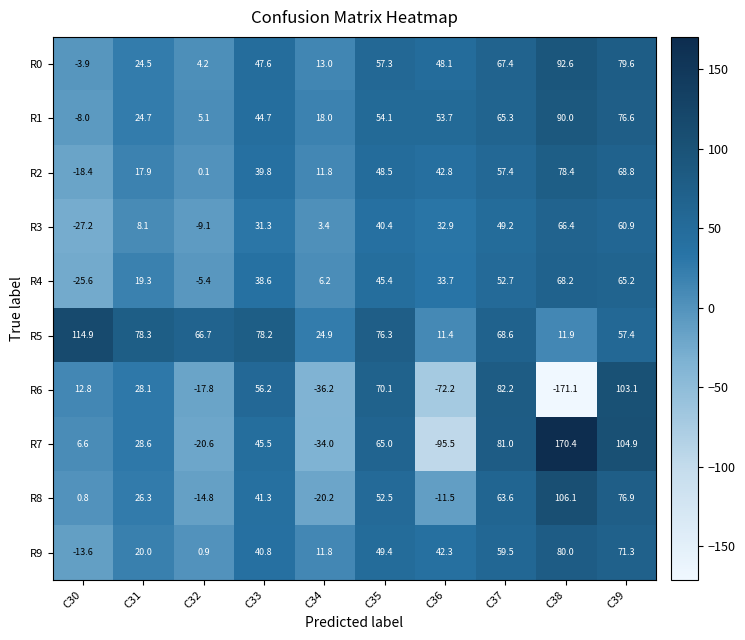

How many values in the R1 series are below 53?

5